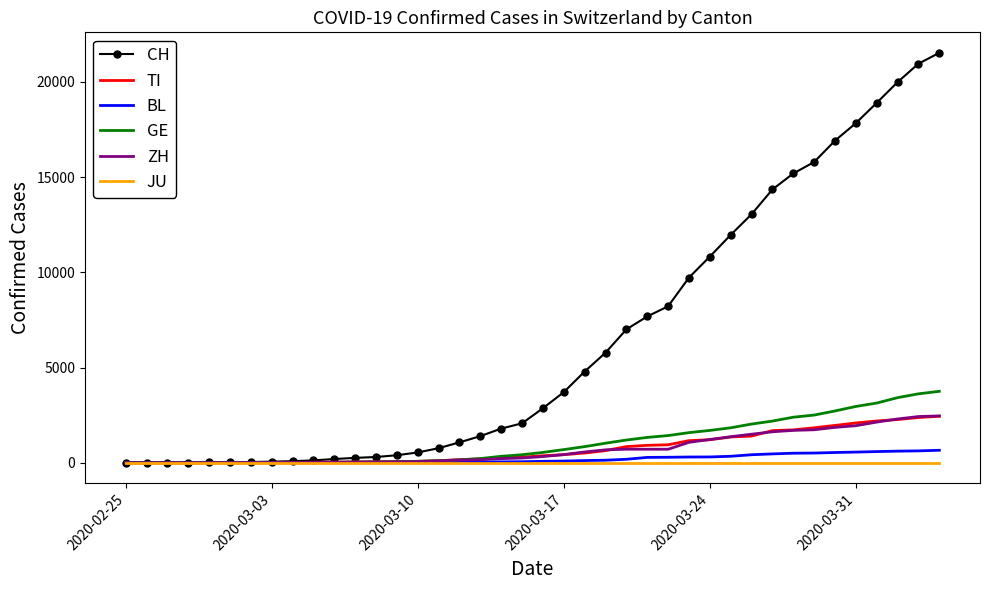

Which series has the largest range (max minus min)?

CH